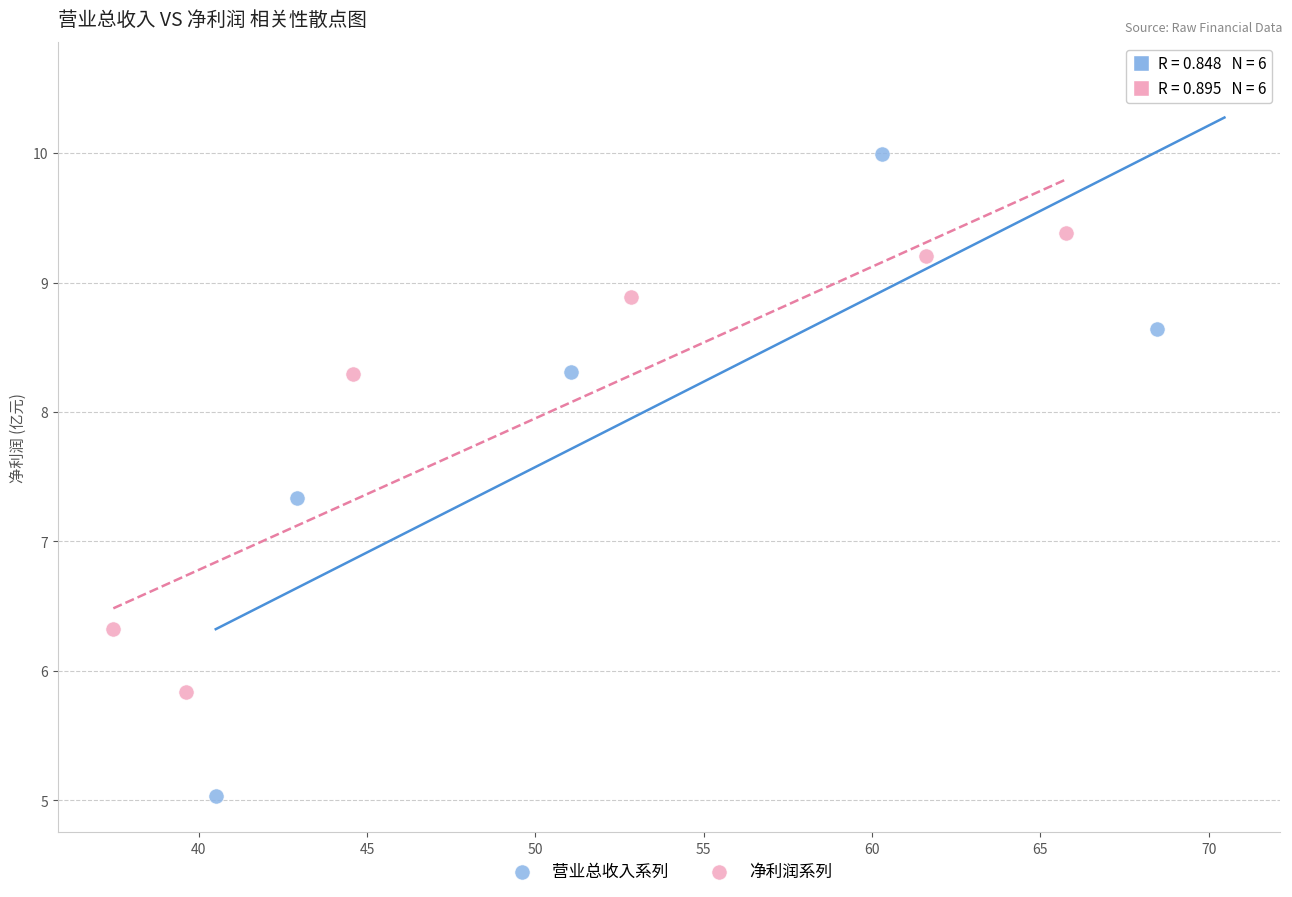

Which series contains the lowest Y value?

营业总收入系列